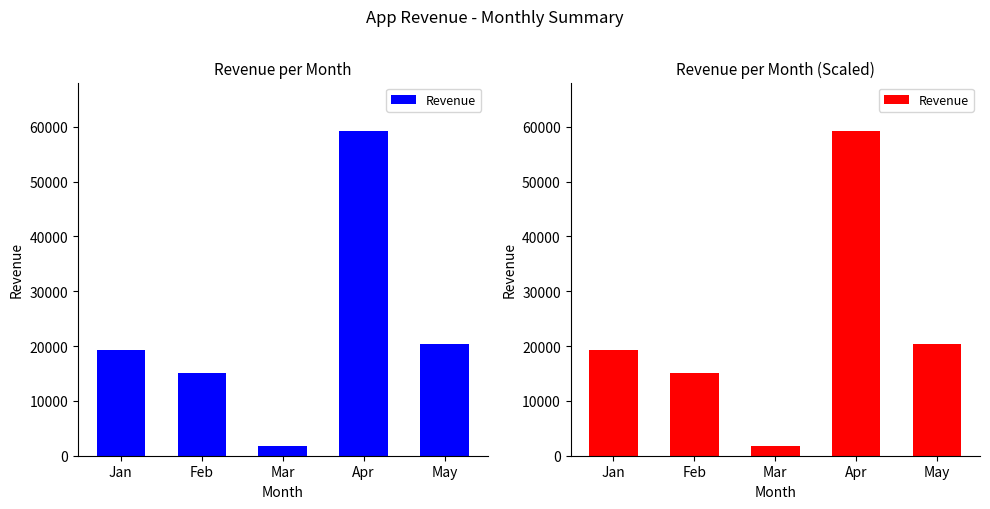

What is the difference between the maximum and minimum values?

57381.6